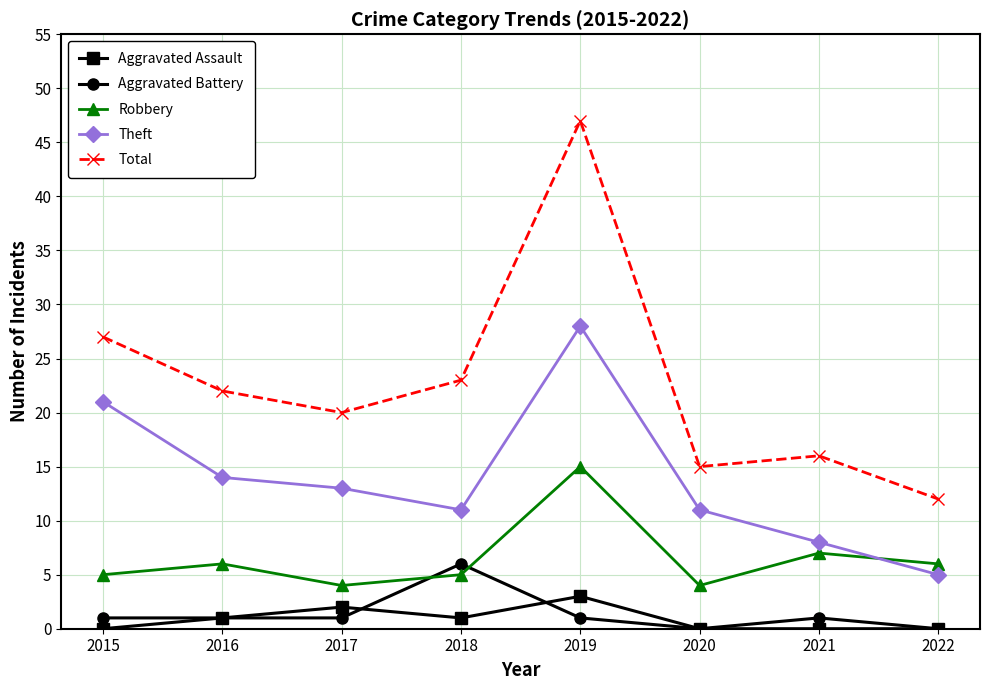

In Theft, how many points are higher than both neighbors (excluding endpoints)?

1